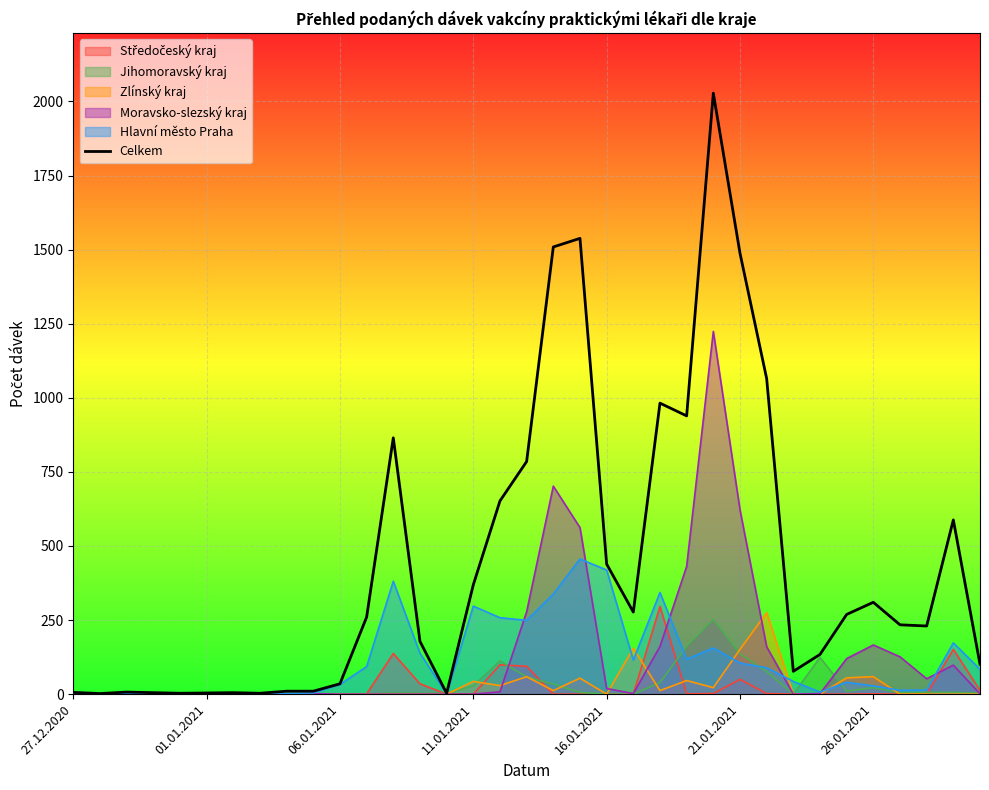

What is the value of the 18th point from the left?

785